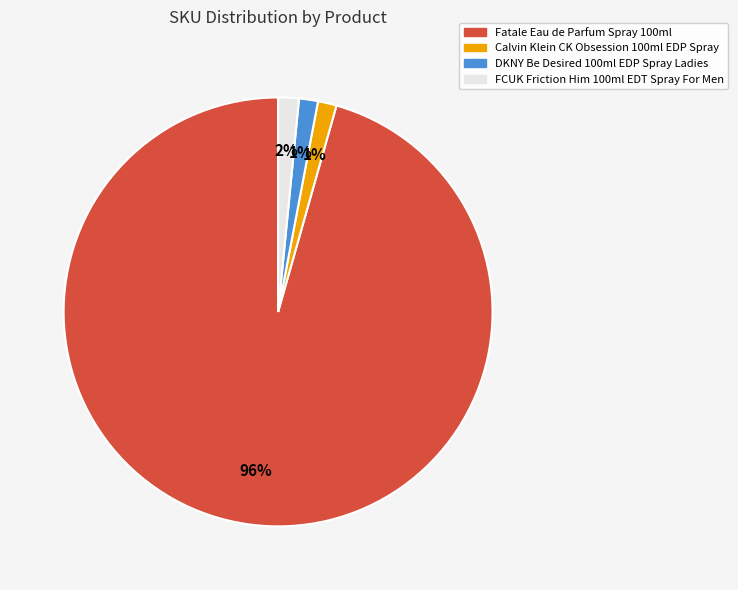

Which has a higher value, FCUK Friction Him 100ml EDT Spray For Men or Fatale Eau de Parfum Spray 100ml?

Fatale Eau de Parfum Spray 100ml